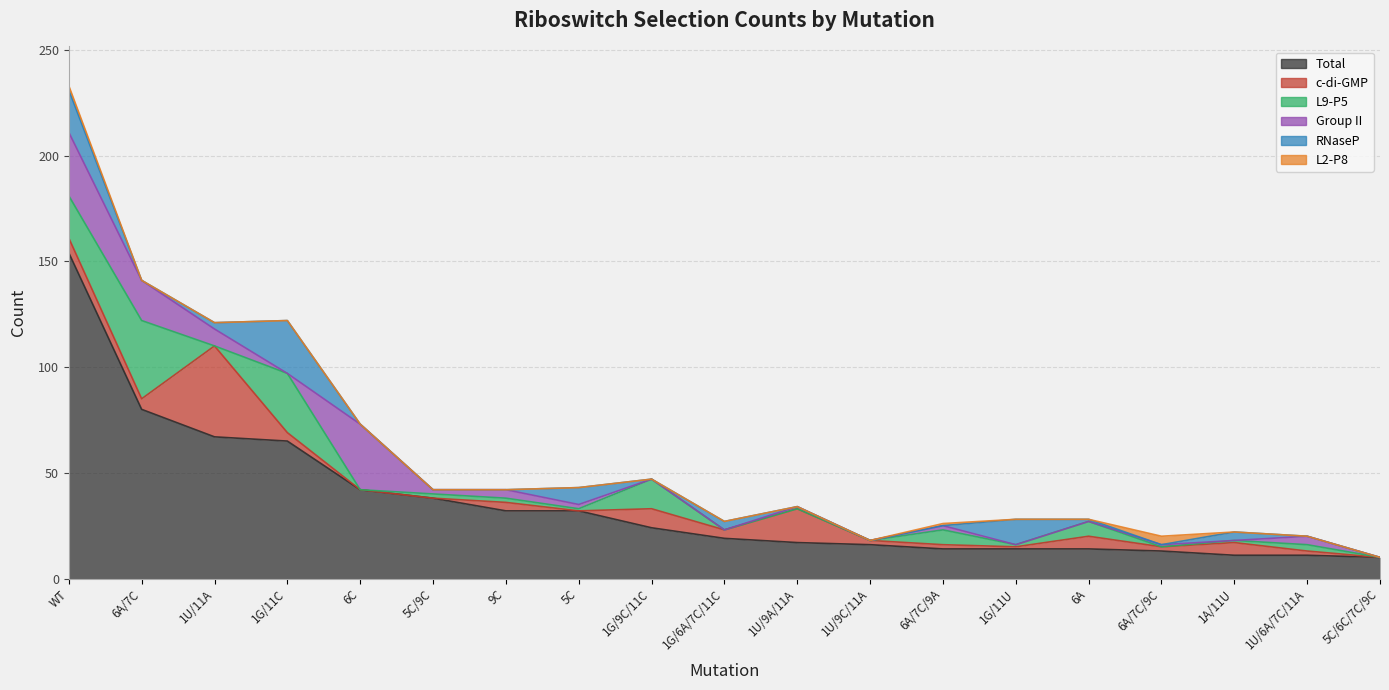

Does the chart have visible grid lines?

Yes